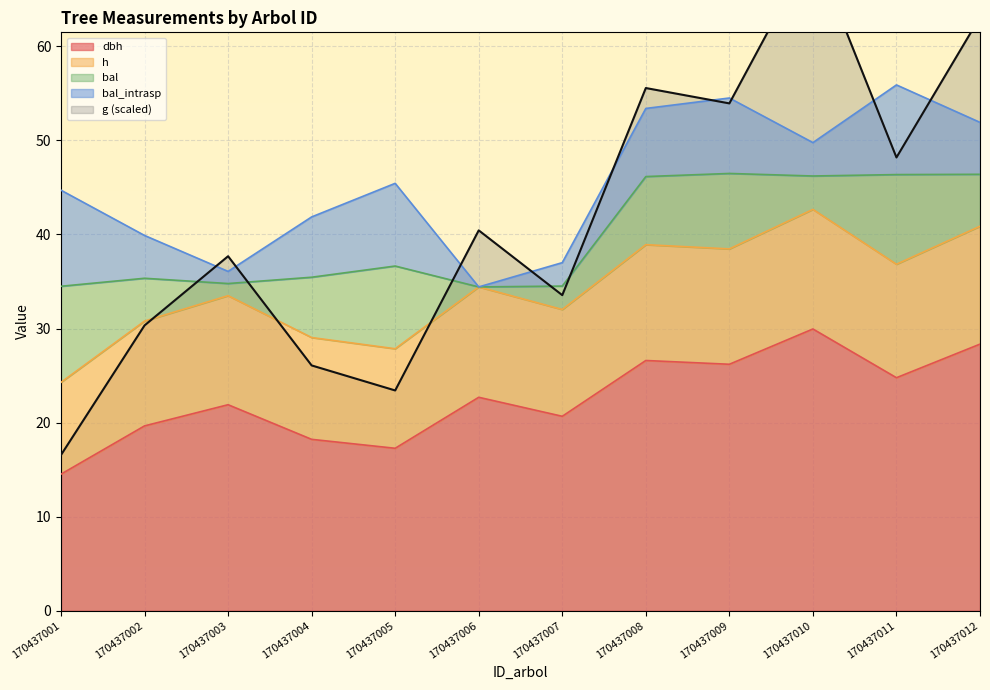

True or false: h and g intersect in this chart.

True